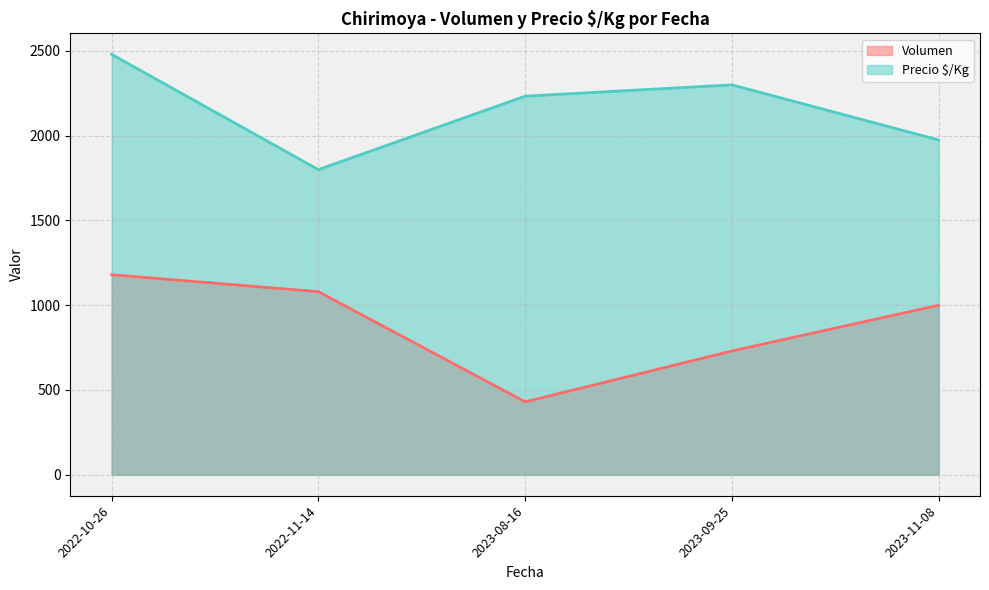

What is the spread (max minus min) of values at 2022-10-26?

1300.0